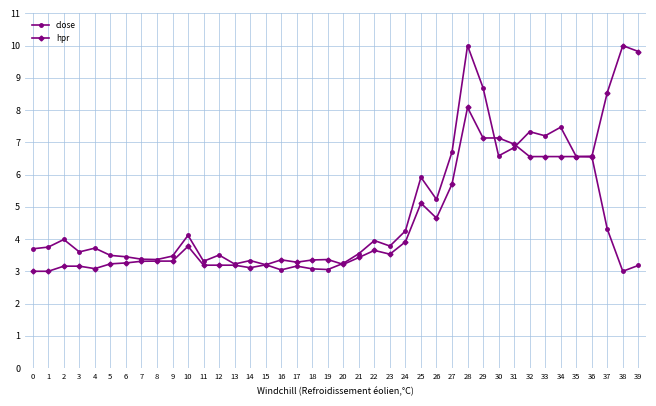

What is the difference between the highest and lowest values at 22?

0.3